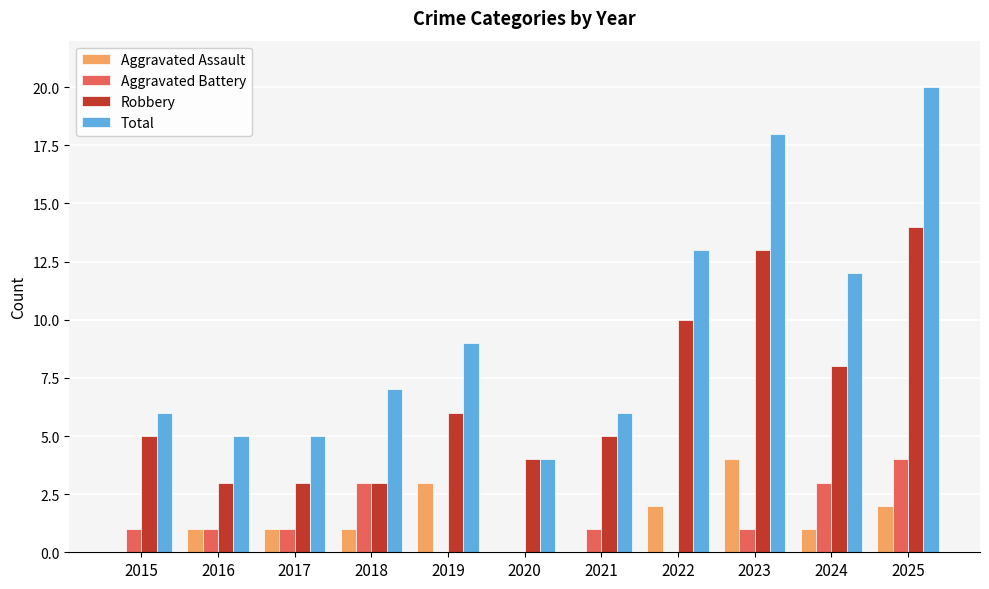

The value of Aggravated Battery at 2023 is 1. True or false?

True